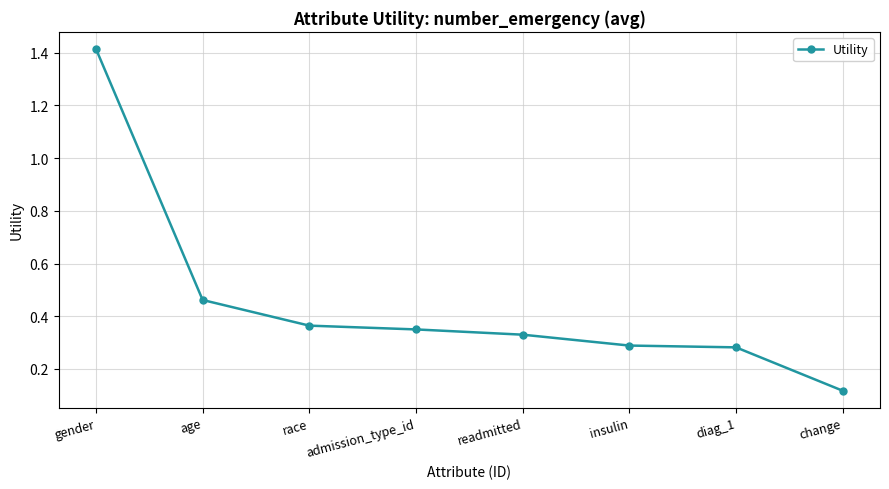

What is the greatest value displayed?

1.4